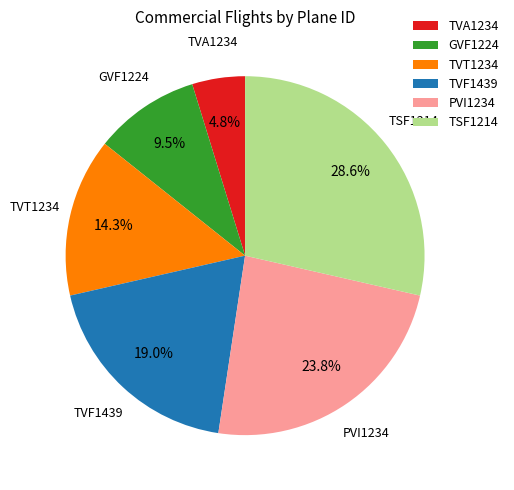

Count the number of slices in the pie.

6